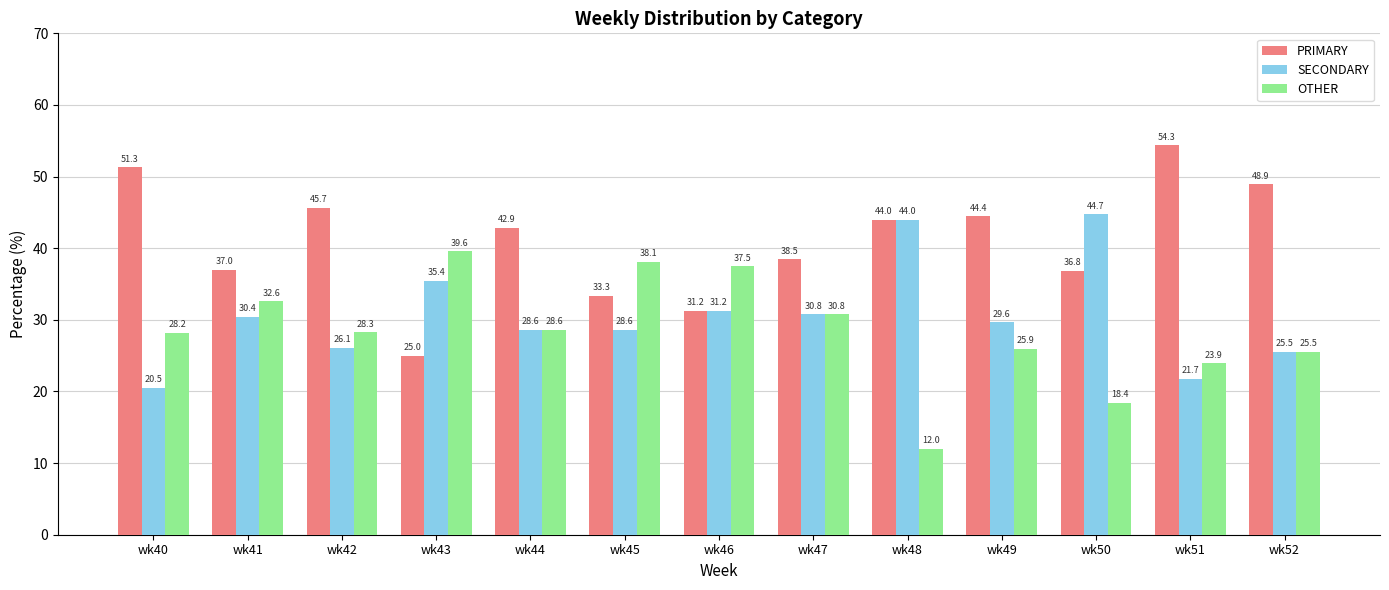

What is the difference between the maximum and second lowest values in the SECONDARY series?

23.0